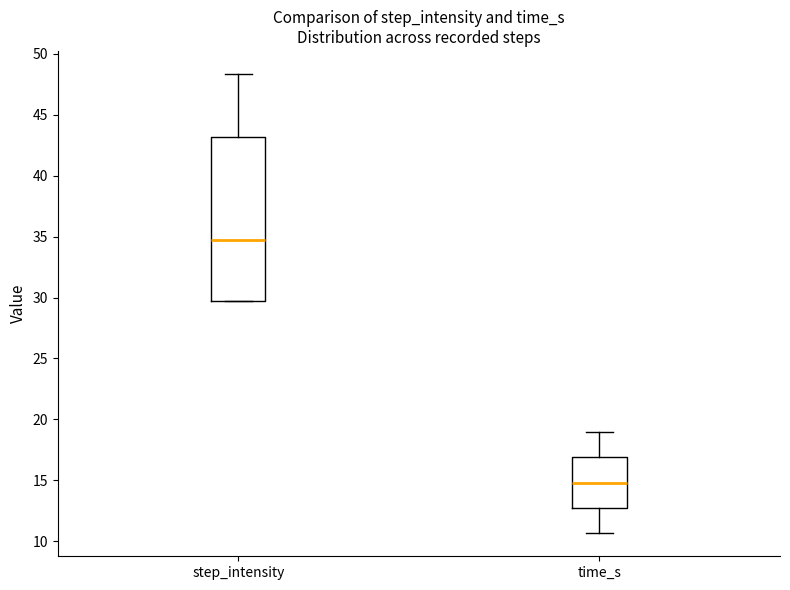

Reading left to right, read every box against the y-axis: the position of its median line, the range the box covers, and the ends of its whiskers. The values are not printed on the chart, so give them approximately, as read against the axis.

step_intensity: median 34.5, box 29.5 to 43.0, whiskers 29.5 to 48.5
time_s: median 15.0, box 12.5 to 17.0, whiskers 10.5 to 19.0